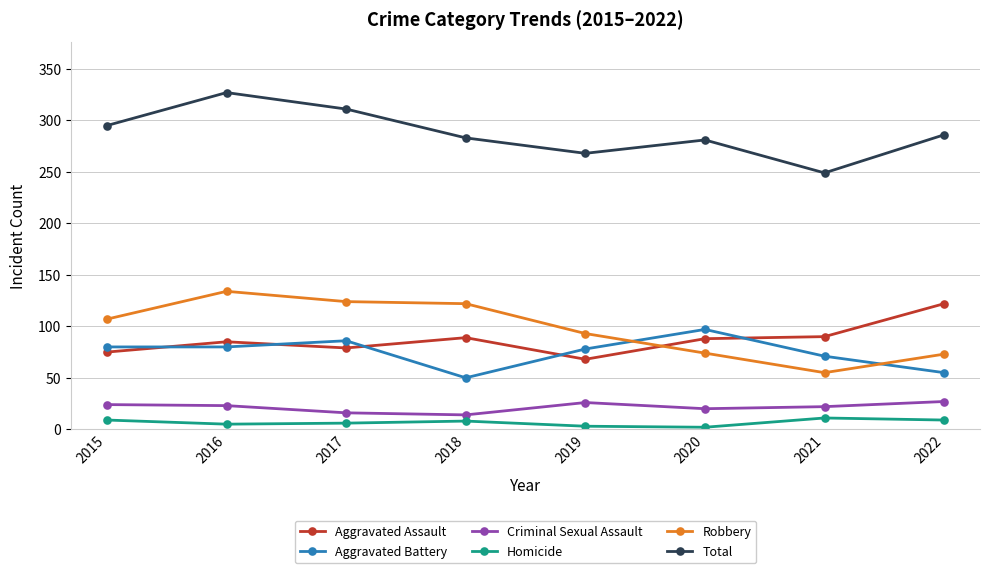

True or false: Robbery and Homicide intersect in this chart.

False